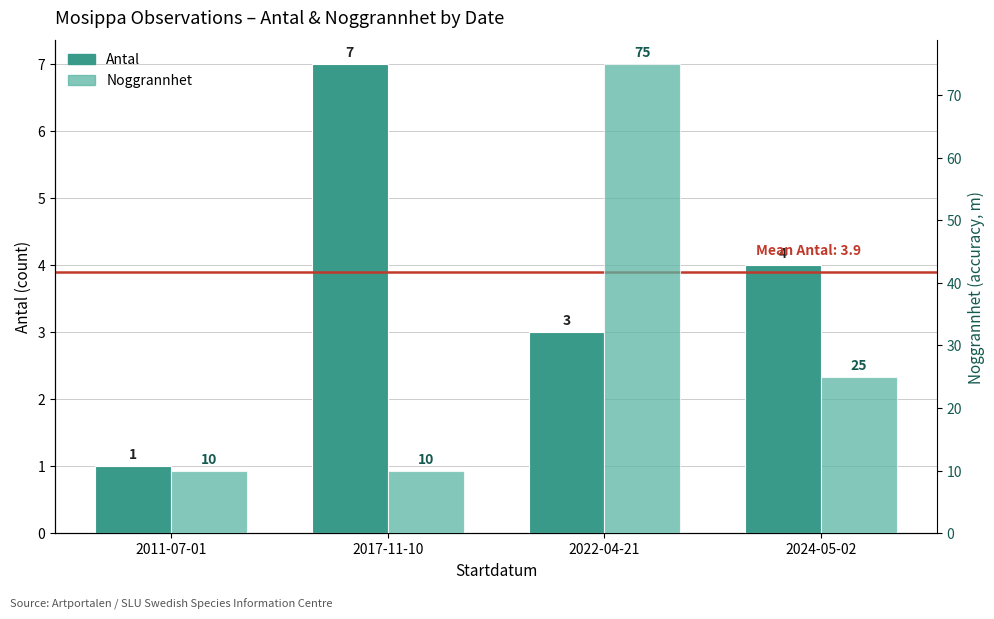

What is the difference between the maximum and minimum values in the Antal series?

6